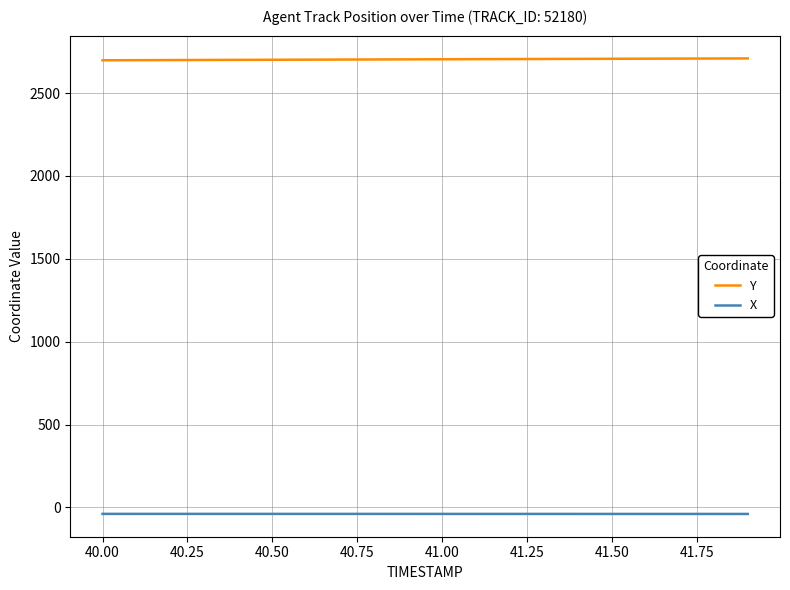

Rank the series by their maximum value, from highest to lowest.

Y, X